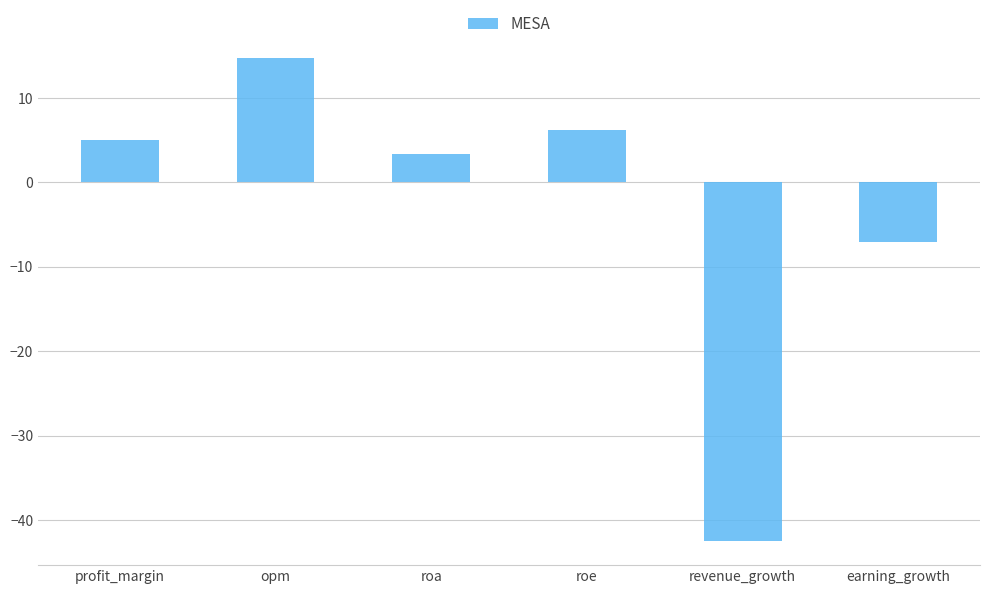

What is the difference between the values at profit_margin and opm?

9.7